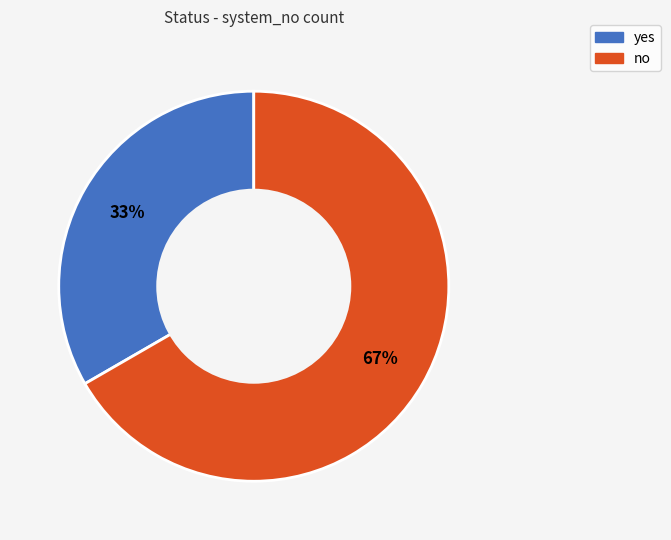

Does any single category account for the majority?

Yes